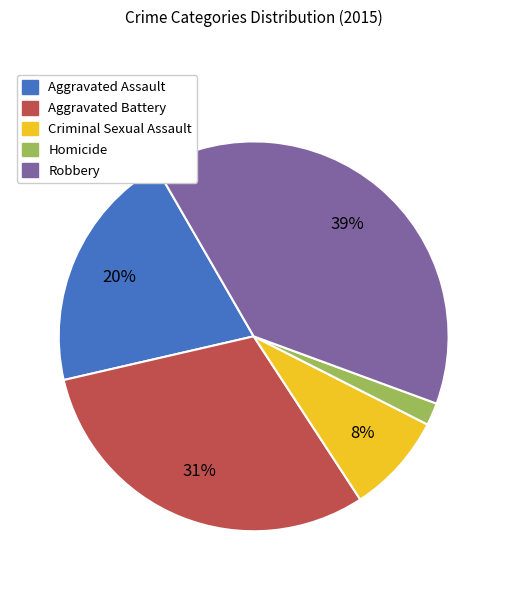

Which slice is the smallest?

Homicide